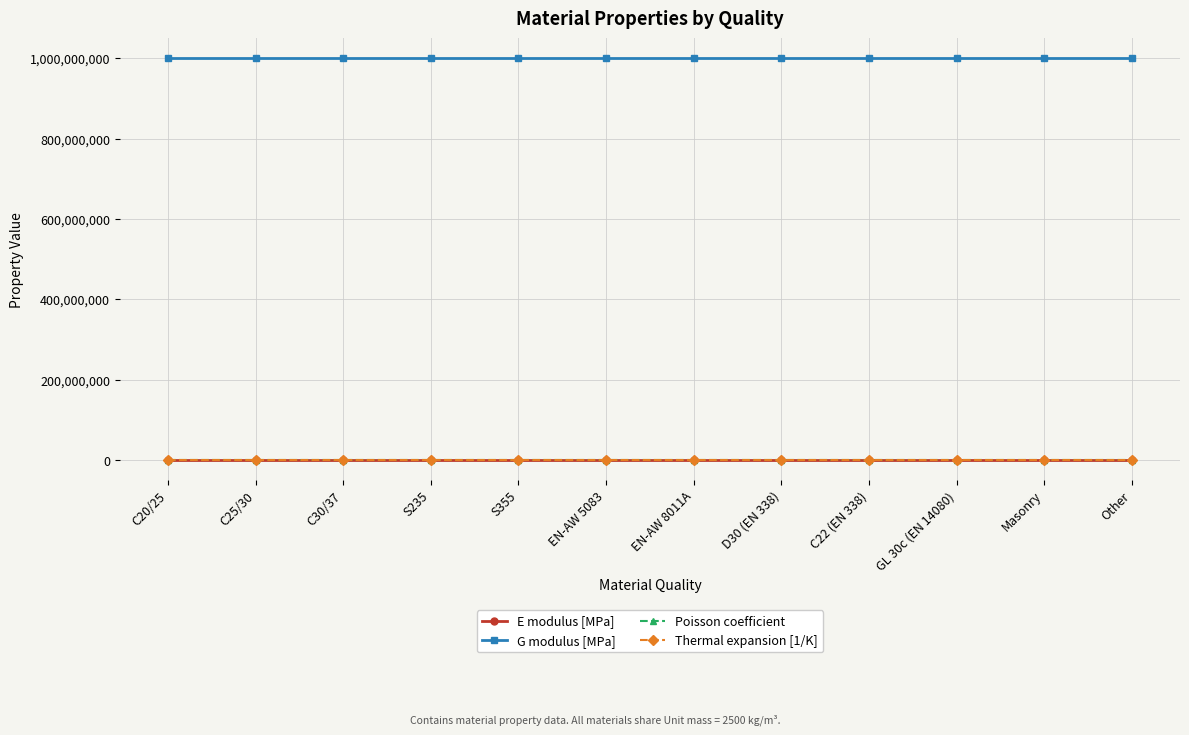

True or false: Thermal expansion [1/K] and Poisson coefficient intersect in this chart.

False